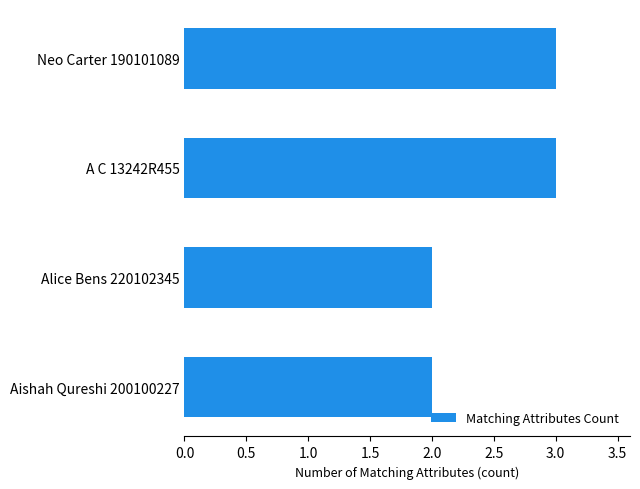

Reading bottom to top, extract all data points from this chart.

2	2	3	3